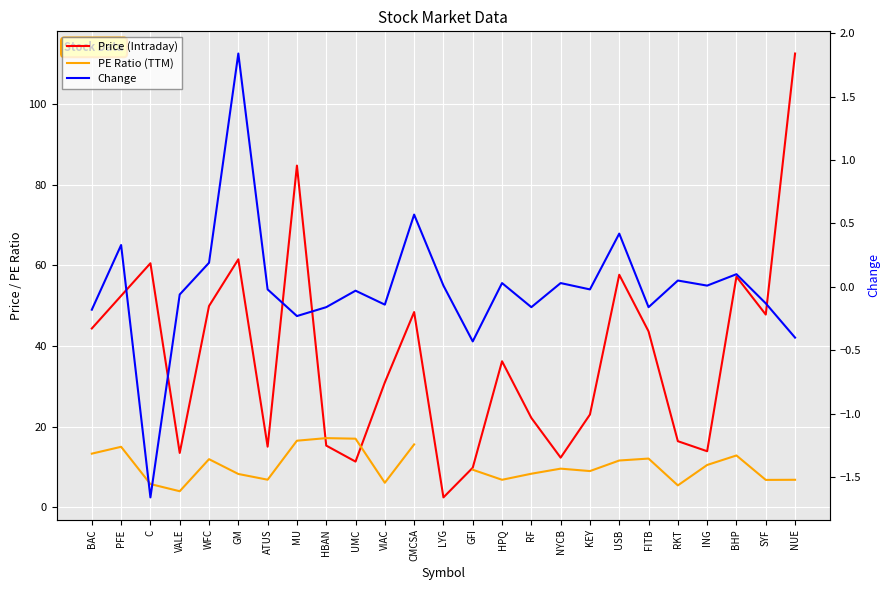

Between RKT and SYF, which series saw the biggest shift?

Price (Intraday)